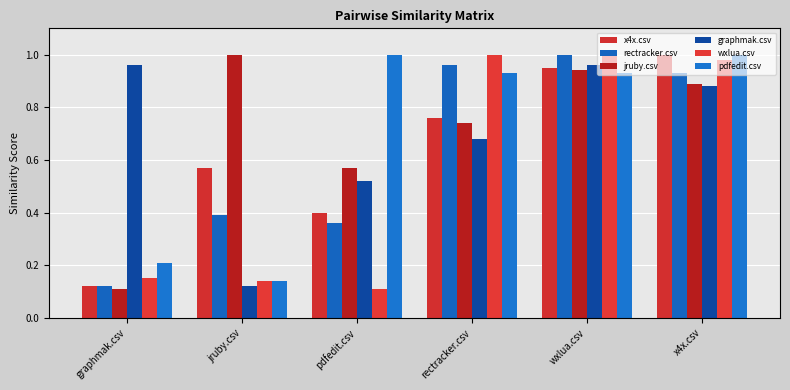

Reading left to right, list all the values displayed in this chart.

x4x.csv: graphmak.csv=0.1	jruby.csv=0.6	pdfedit.csv=0.4	rectracker.csv=0.8	wxlua.csv=0.9	x4x.csv=1.0
rectracker.csv: graphmak.csv=0.1	jruby.csv=0.4	pdfedit.csv=0.4	rectracker.csv=1.0	wxlua.csv=1.0	x4x.csv=0.9
jruby.csv: graphmak.csv=0.1	jruby.csv=1.0	pdfedit.csv=0.6	rectracker.csv=0.7	wxlua.csv=0.9	x4x.csv=0.9
graphmak.csv: graphmak.csv=1.0	jruby.csv=0.1	pdfedit.csv=0.5	rectracker.csv=0.7	wxlua.csv=1.0	x4x.csv=0.9
wxlua.csv: graphmak.csv=0.1	jruby.csv=0.1	pdfedit.csv=0.1	rectracker.csv=1.0	wxlua.csv=1.0	x4x.csv=1.0
pdfedit.csv: graphmak.csv=0.2	jruby.csv=0.1	pdfedit.csv=1.0	rectracker.csv=0.9	wxlua.csv=0.9	x4x.csv=1.0